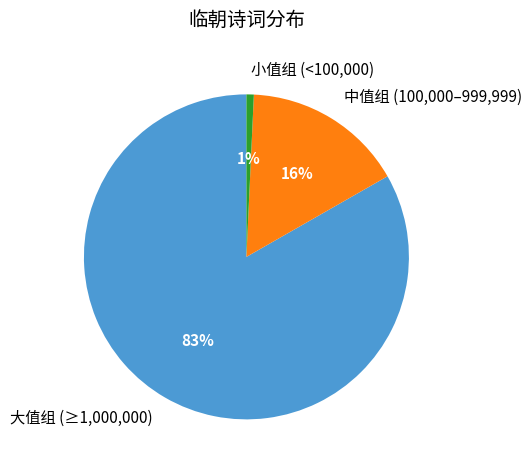

To the nearest percent, what is the combined percentage of 小值组 (<100,000) and 中值组 (100,000–999,999)?

17%